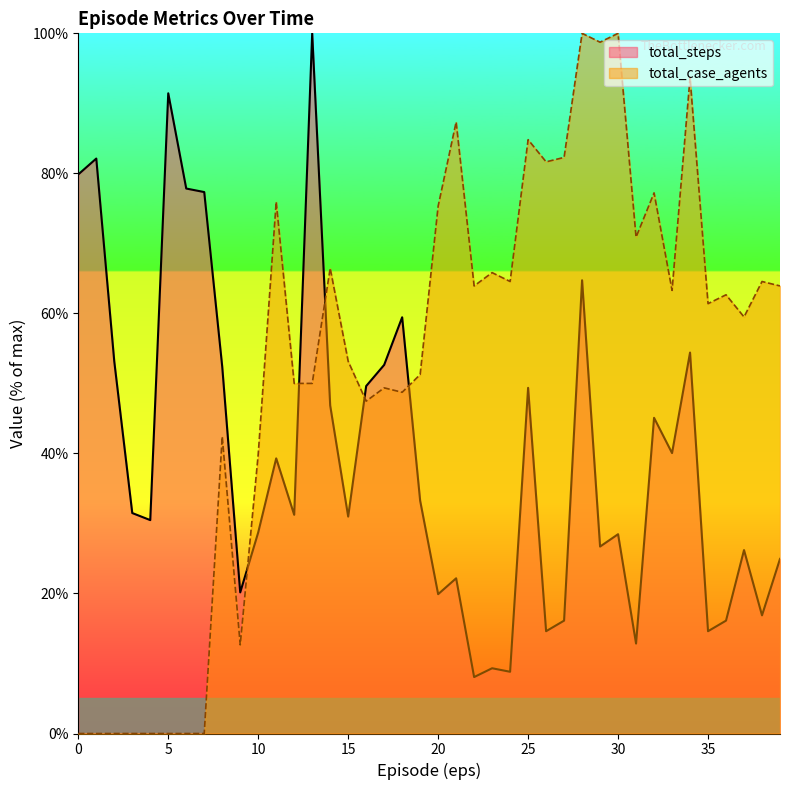

True or false: total_case_agents has more than 2 points higher than both neighbors.

True